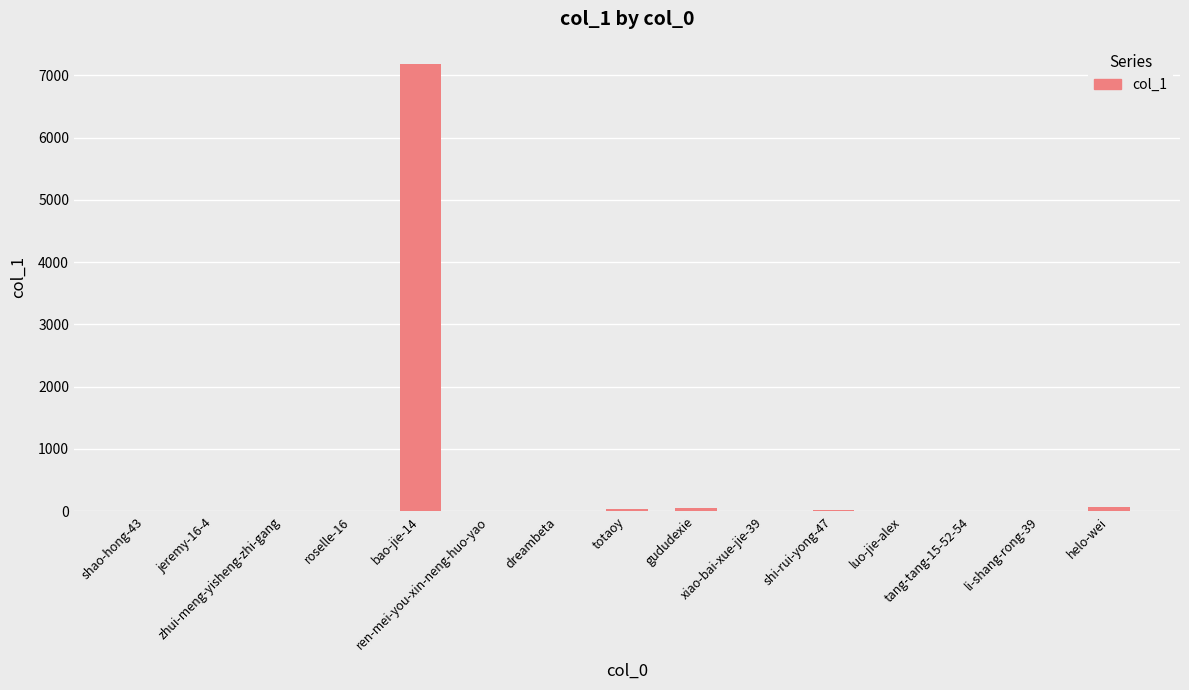

What is the maximum value shown in the chart?

7180